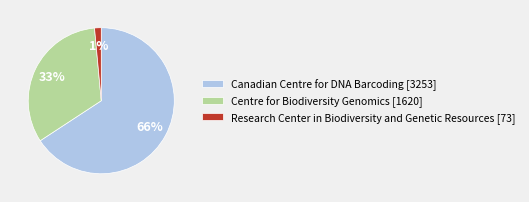

True or false: Centre for Biodiversity Genomics [1620] accounts for 33% of the total.

True